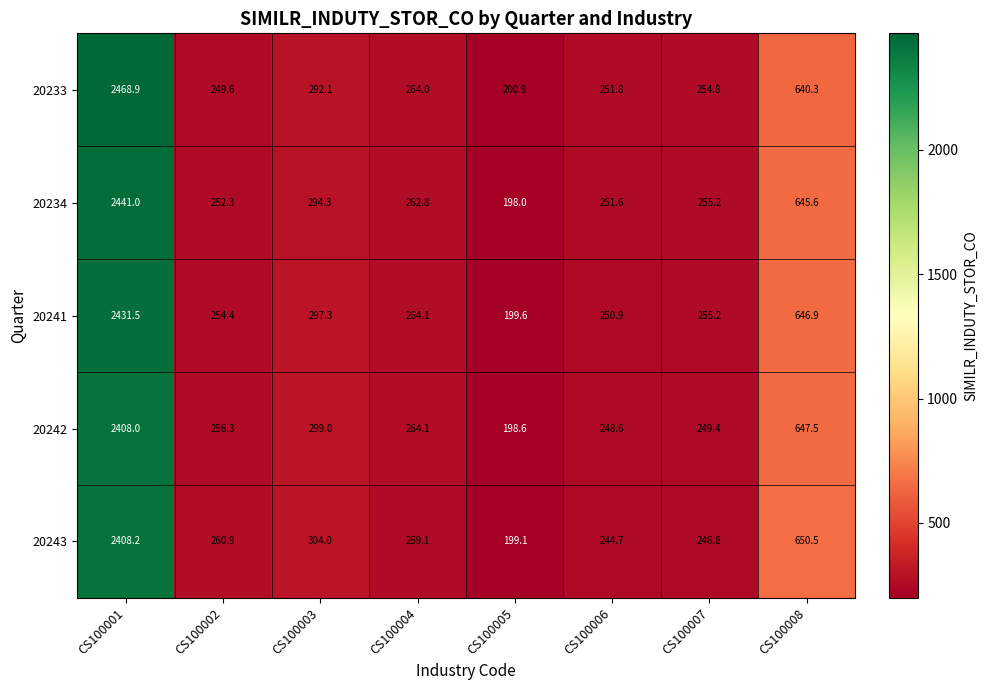

What is the difference between the 20233 values at CS100003 and CS100007?

37.3